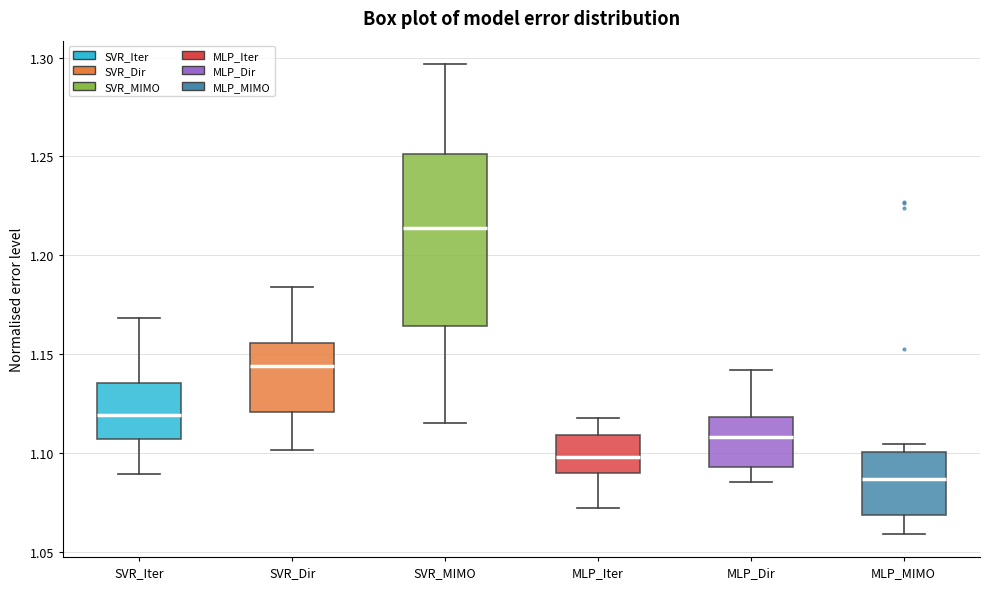

Reading left to right, transcribe this box plot: for each box, give where its median line is, the range the box spans, and where its two whiskers end, as read against the y-axis. The values are not printed on the chart, so give them approximately, as read against the axis.

SVR_Iter: median 1.120, box 1.105 to 1.135, whiskers 1.090 to 1.170
SVR_Dir: median 1.145, box 1.120 to 1.155, whiskers 1.100 to 1.185
SVR_MIMO: median 1.215, box 1.165 to 1.250, whiskers 1.115 to 1.295
MLP_Iter: median 1.100, box 1.090 to 1.110, whiskers 1.070 to 1.120
MLP_Dir: median 1.110, box 1.095 to 1.120, whiskers 1.085 to 1.140
MLP_MIMO: median 1.085, box 1.070 to 1.100, whiskers 1.060 to 1.105